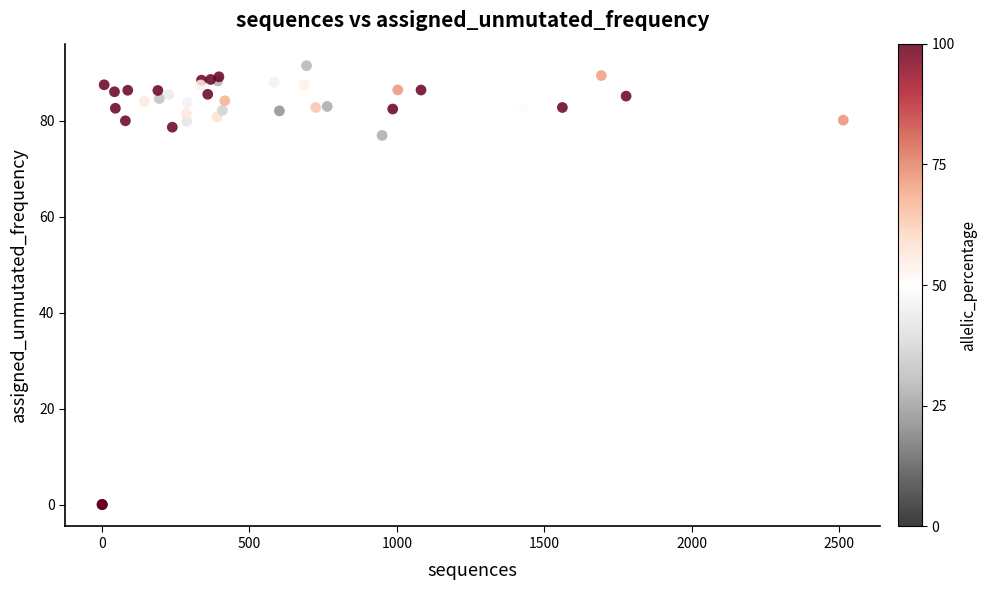

What Y value in the scatter plot is closest to 45?

77.0